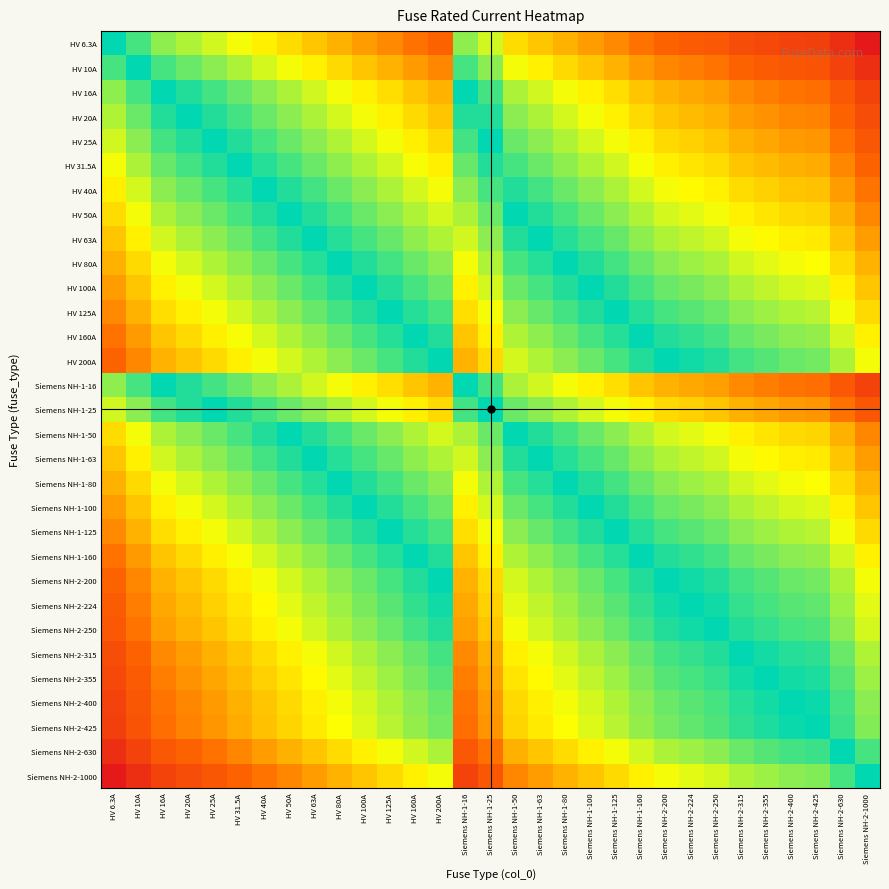

How many data points does each series have?

31